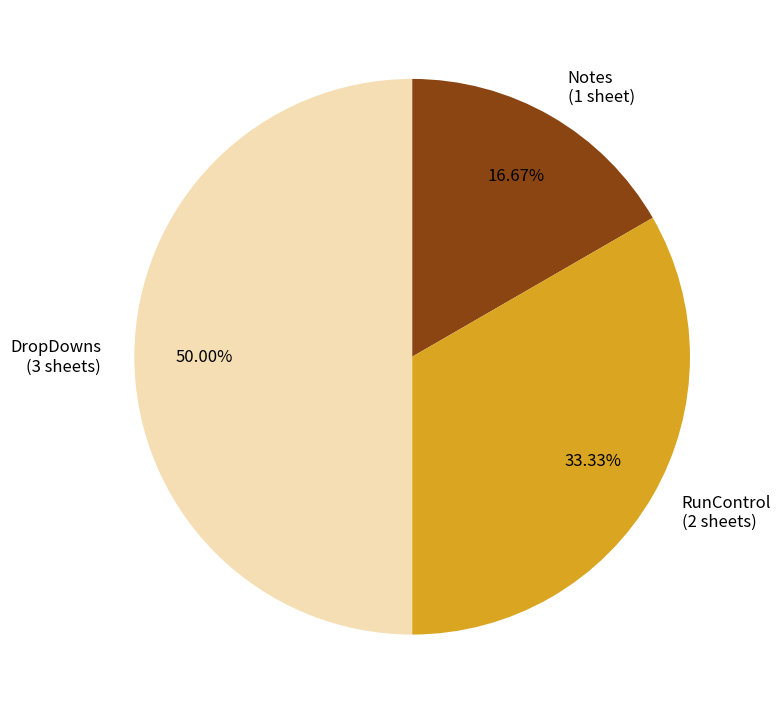

How many segments does this pie chart have?

3